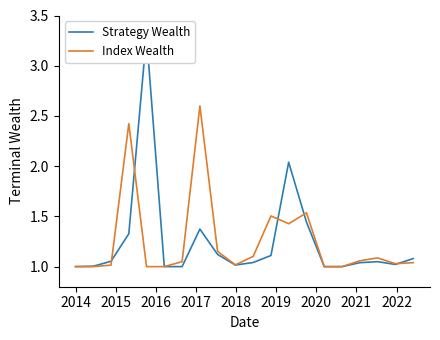

Is it true that Index Wealth equals 1.0 at 2014?

True